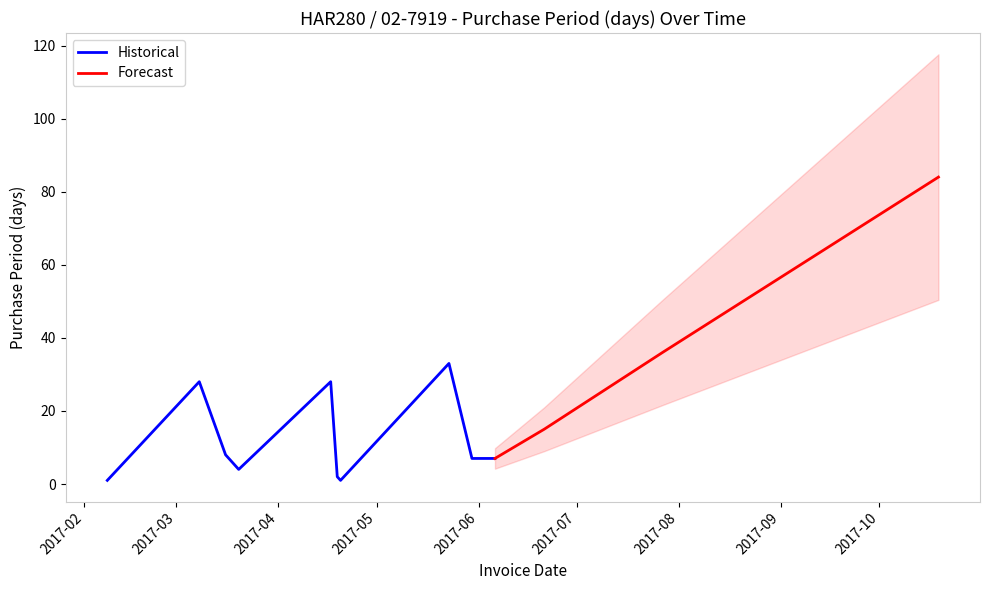

The chart shows a value of 3 at 2017-03-20. True or false?

False